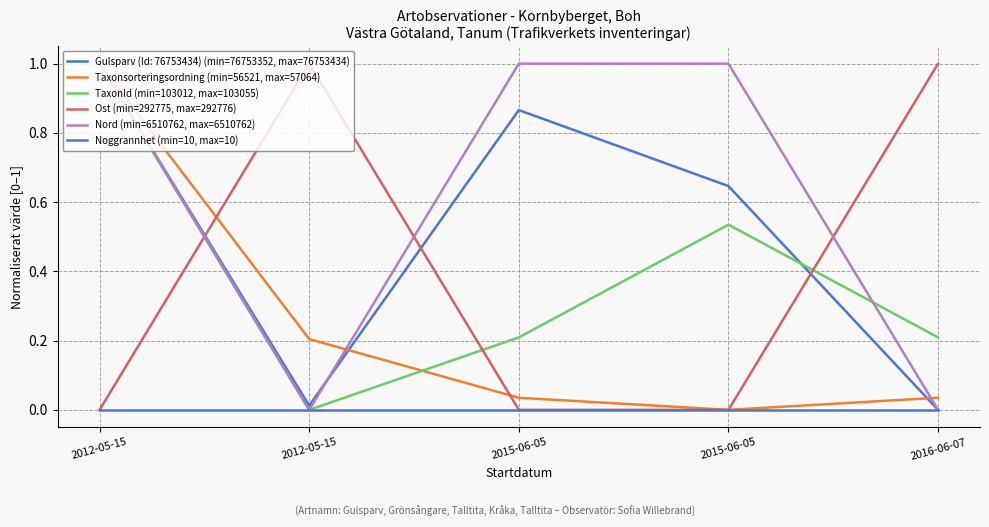

How many lines are shown in the chart?

6